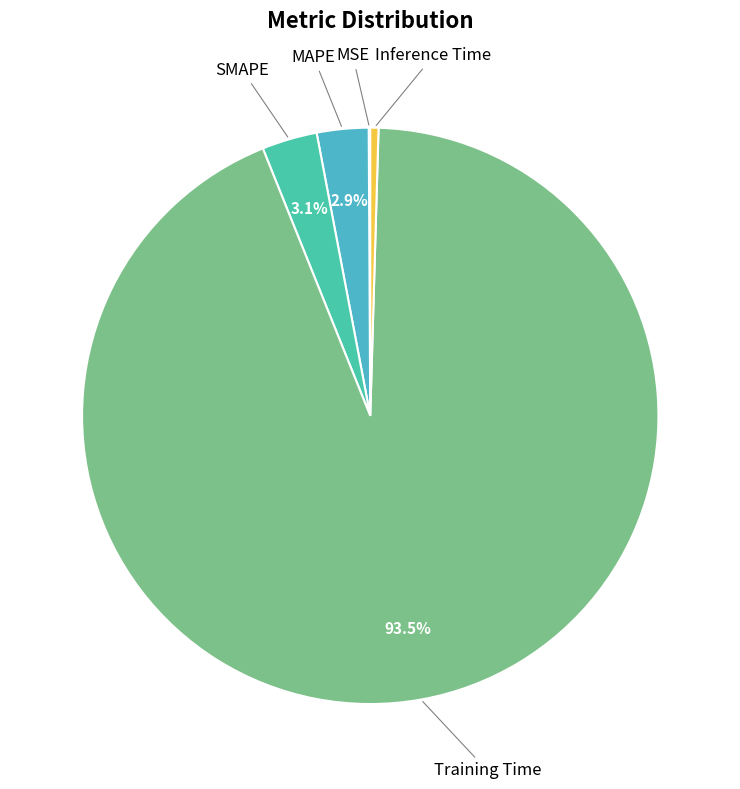

What is the largest slice in the pie chart?

Training Time